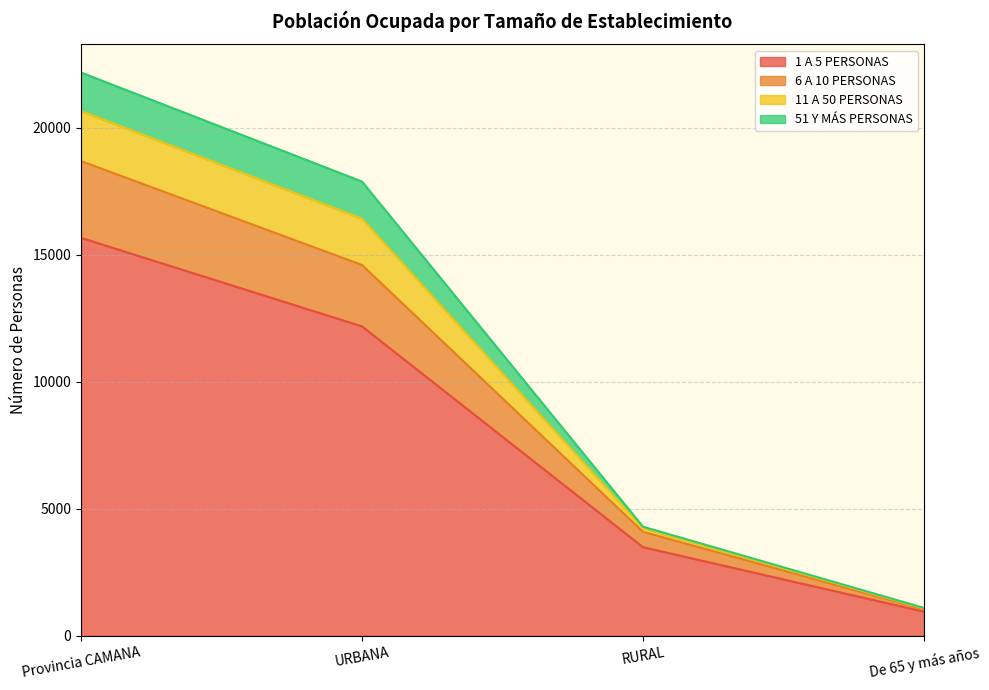

Which category has the lowest value across all series?

De 65 y más años